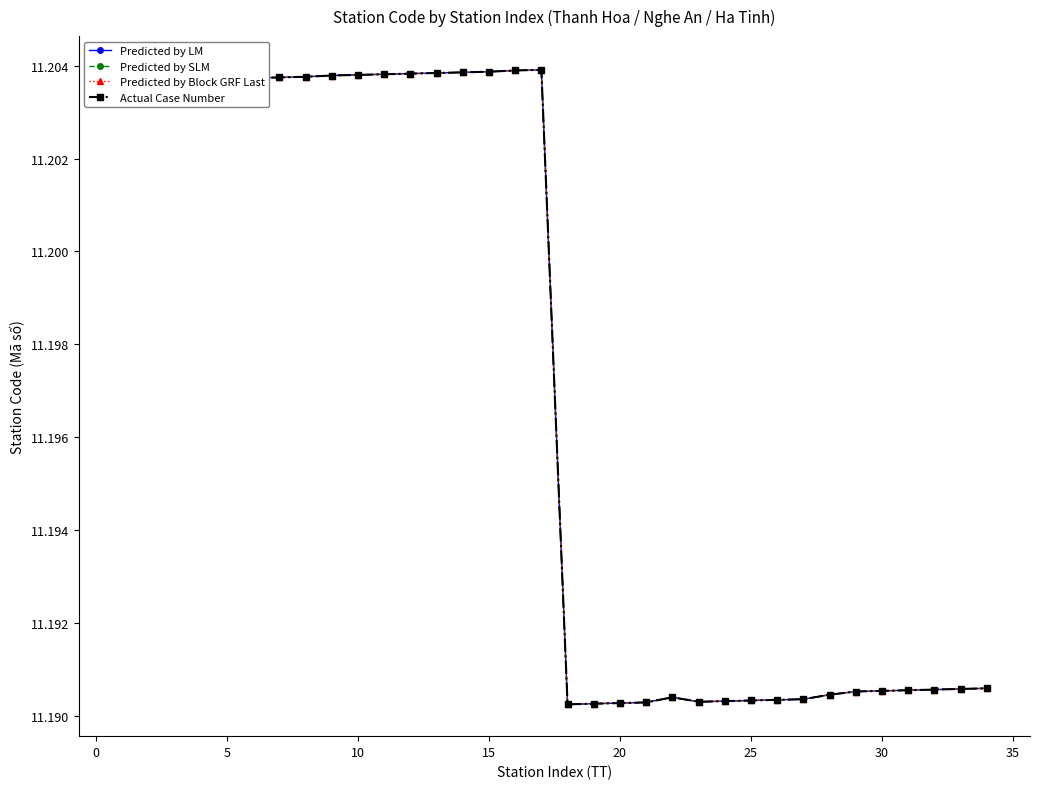

What is the value of the Predicted by LM point at the 16th from the left?

11.2